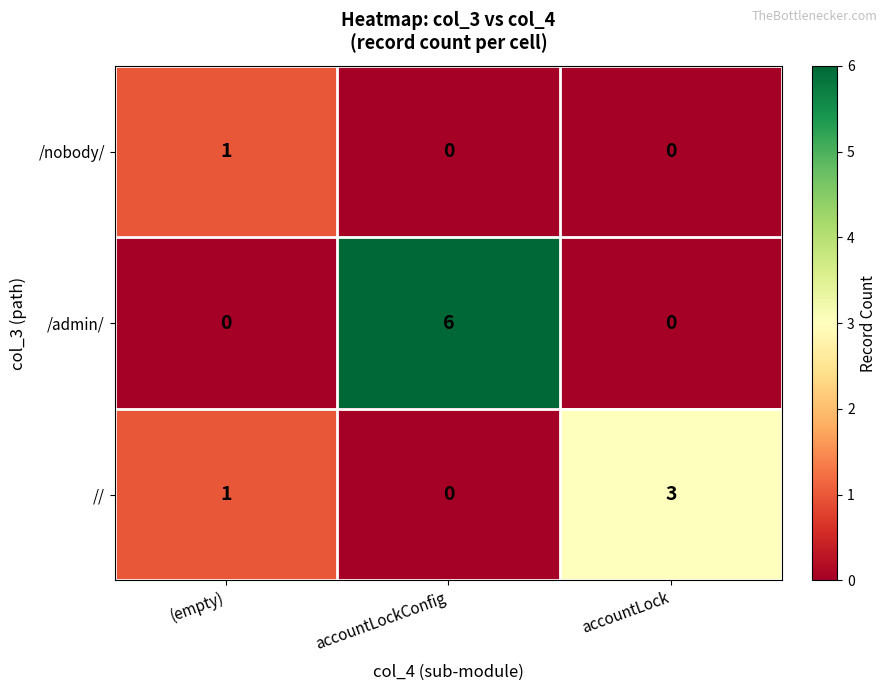

Rank the series by their average value, from lowest to highest.

/nobody/, //, /admin/